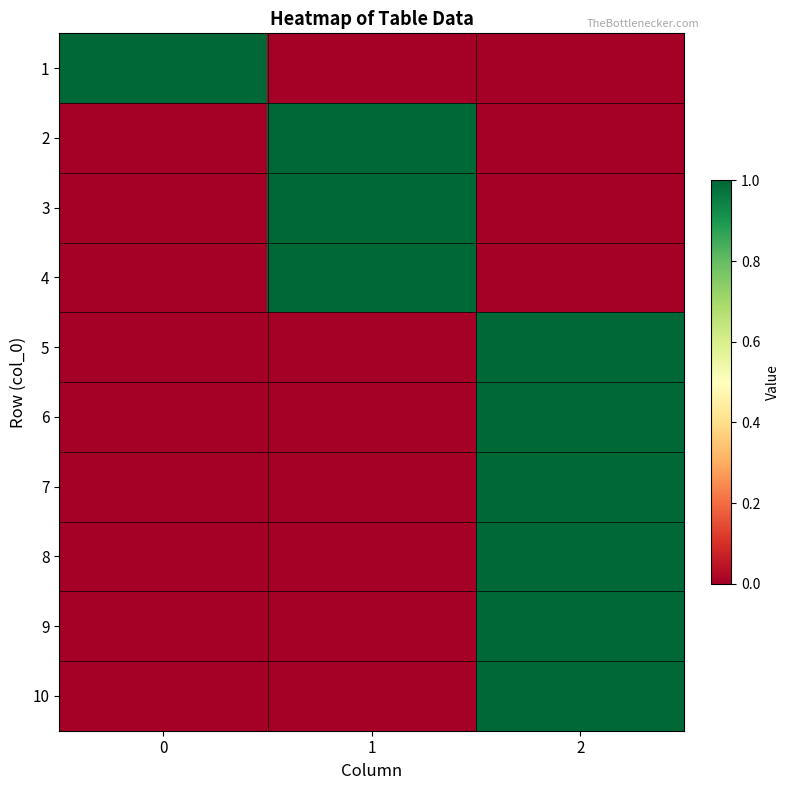

Rank the series by their maximum value, from lowest to highest.

1, 2, 3, 4, 5, 6, 7, 8, 9, 10